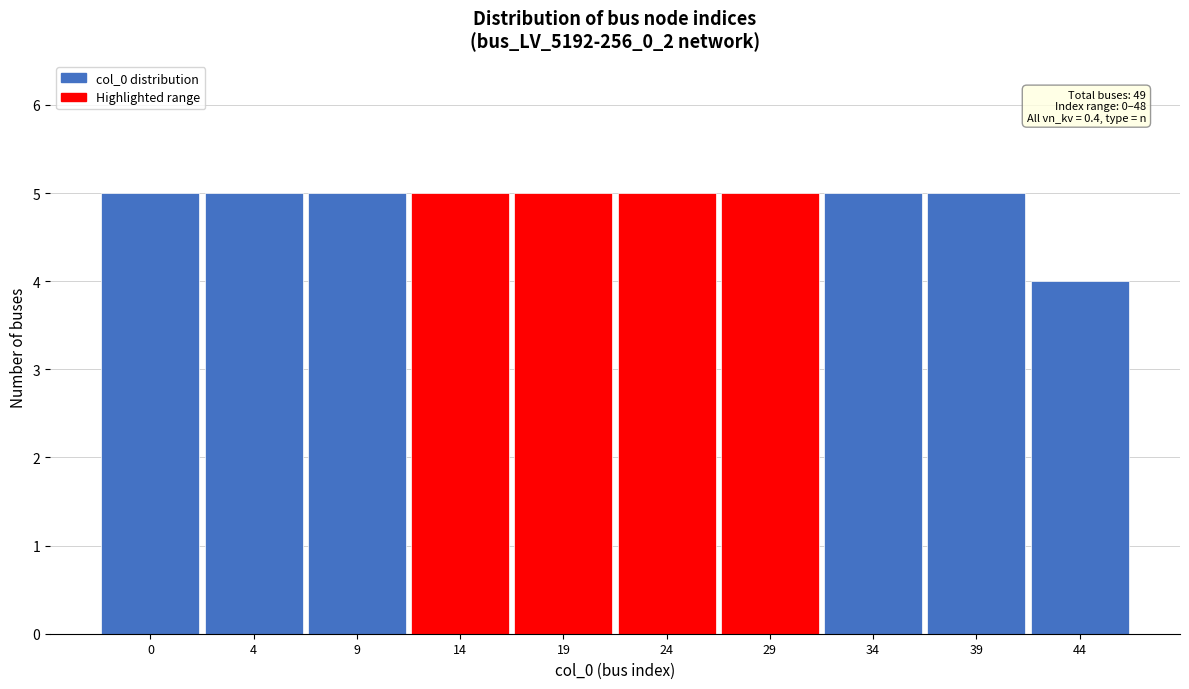

Reading left to right, transcribe all the data shown in this chart.

5	5	5	5	5	5	5	5	5	4